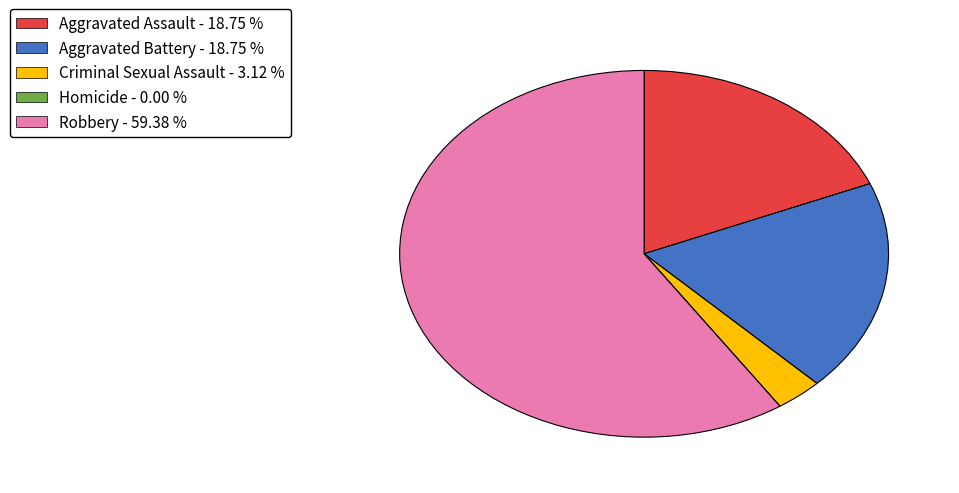

Between Aggravated Battery and Robbery, which is larger?

Robbery